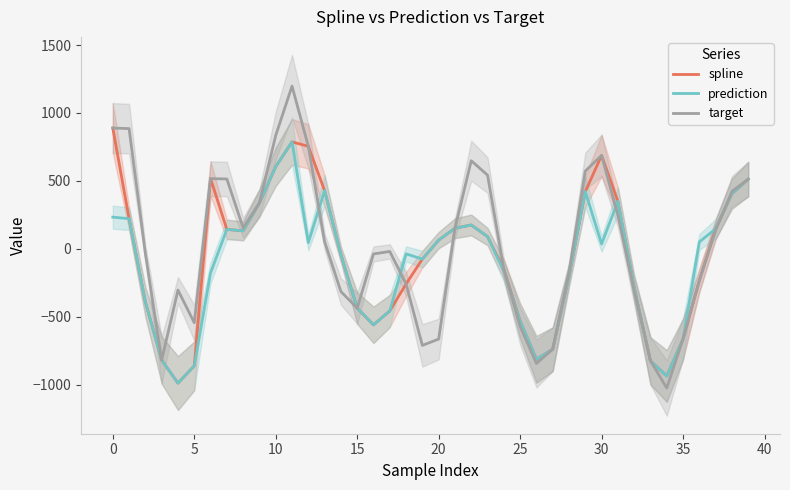

Rank the series by their average value, from highest to lowest.

target, spline, prediction